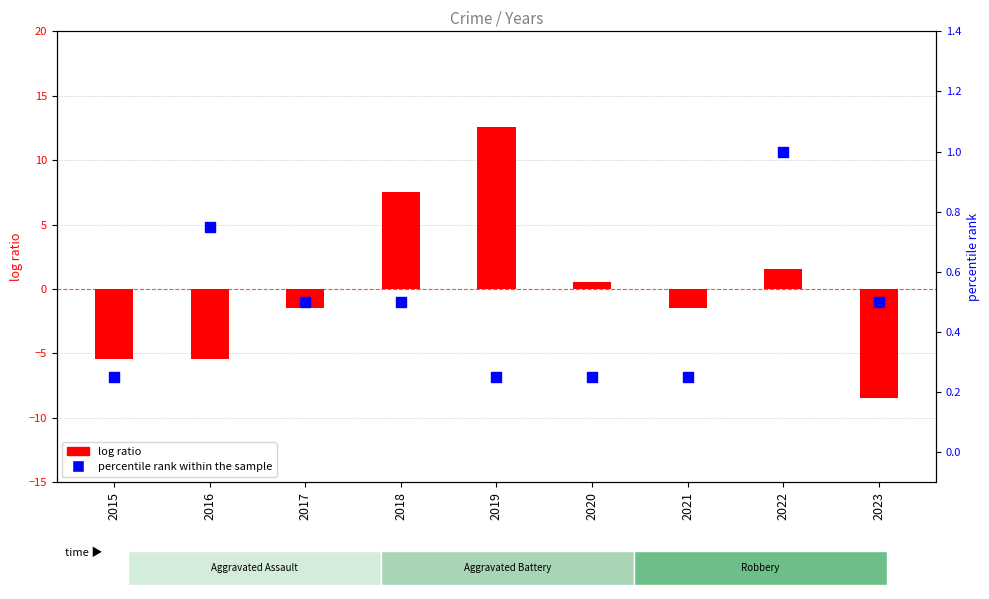

Which series contains the lowest Y value?

log ratio